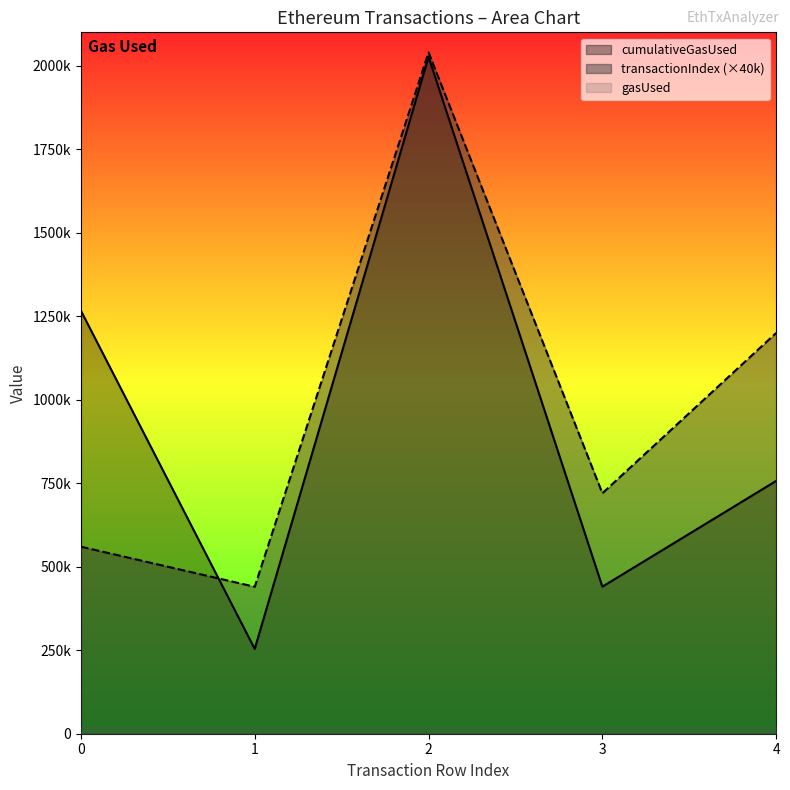

Where do cumulativeGasUsed and transactionIndex first cross each other?

0 and 1